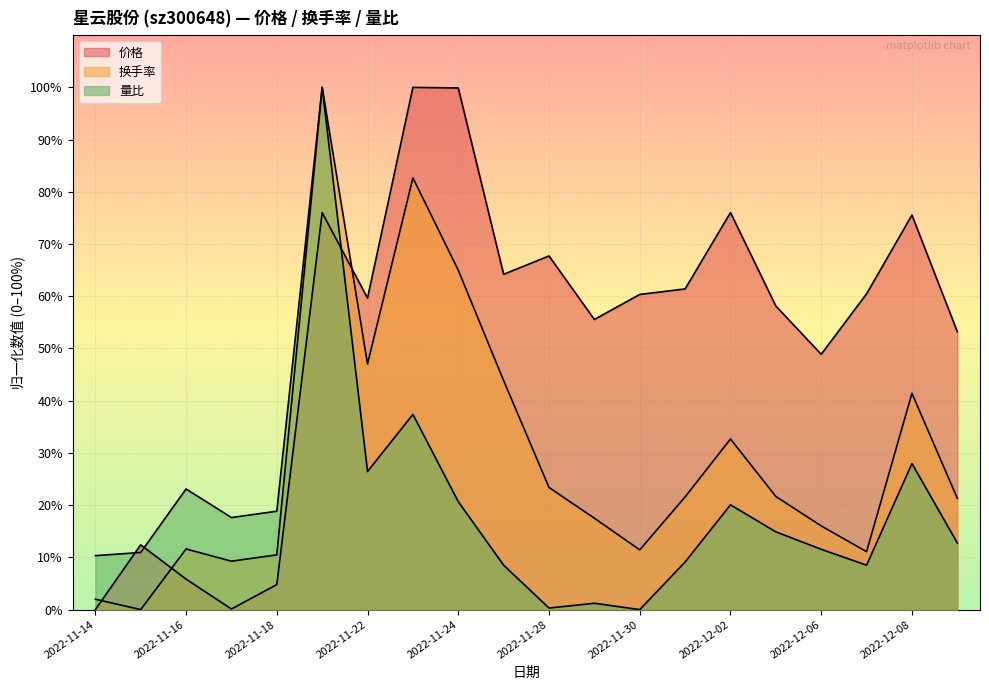

The 价格 series shows 60.5 at 2022-12-07. True or false?

True